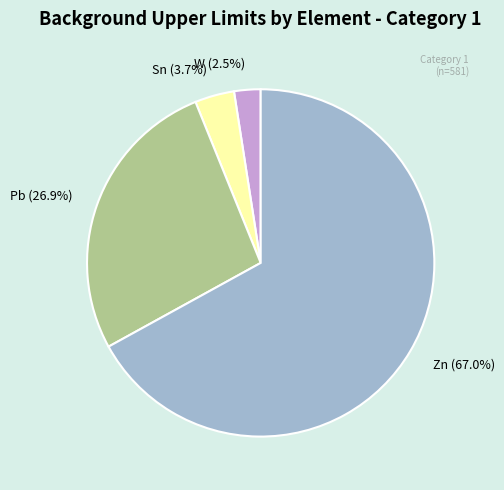

Rank the categories by value from lowest to highest.

W, Sn, Pb, Zn